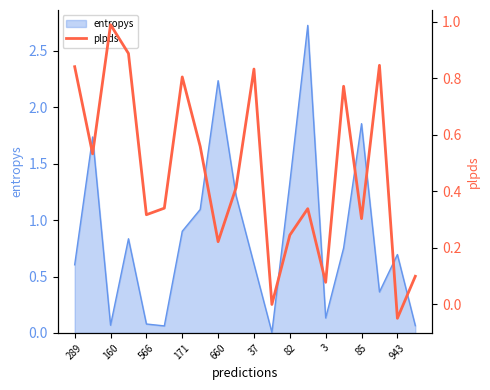

The entropys series shows 0.5 at 660. True or false?

False